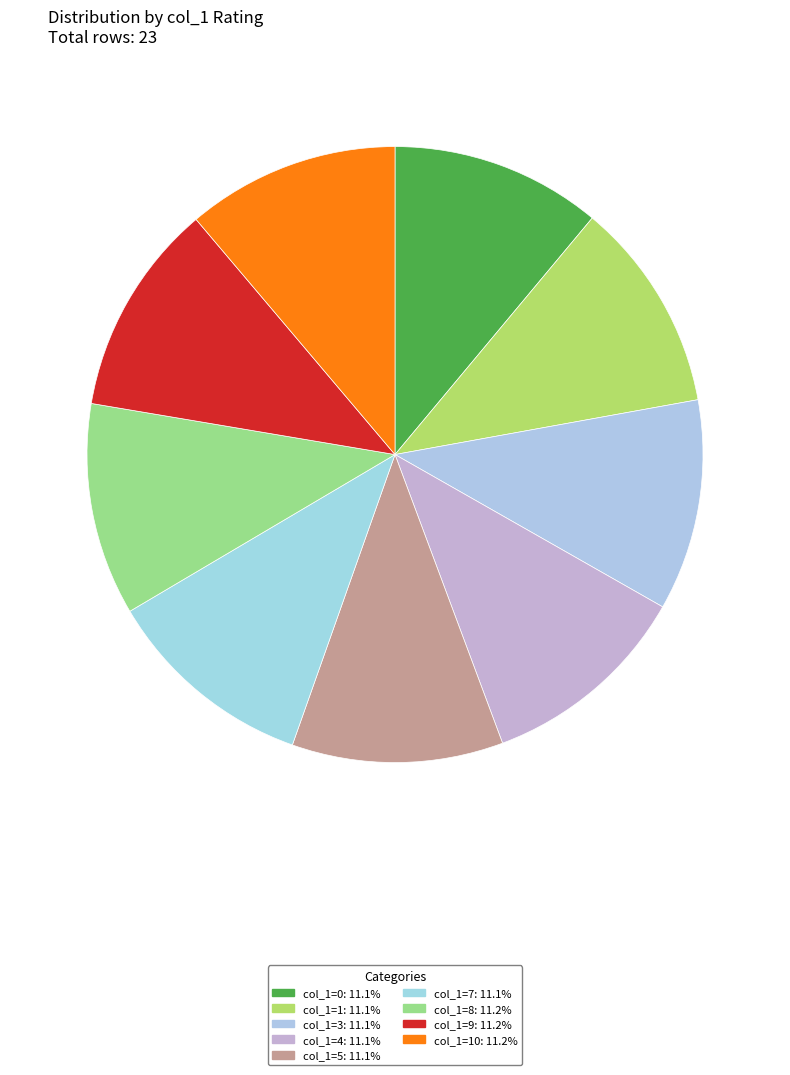

How many slices are in this pie chart?

9